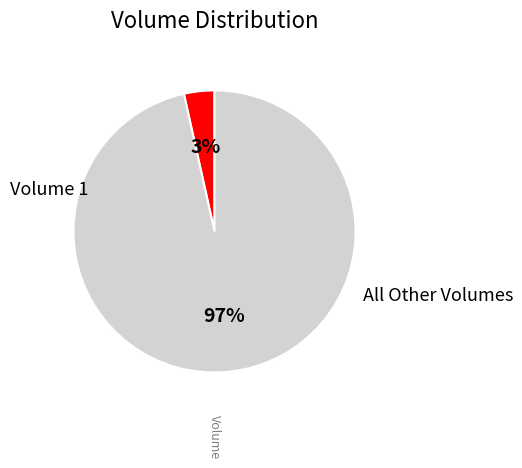

Is there a majority slice in this chart?

Yes